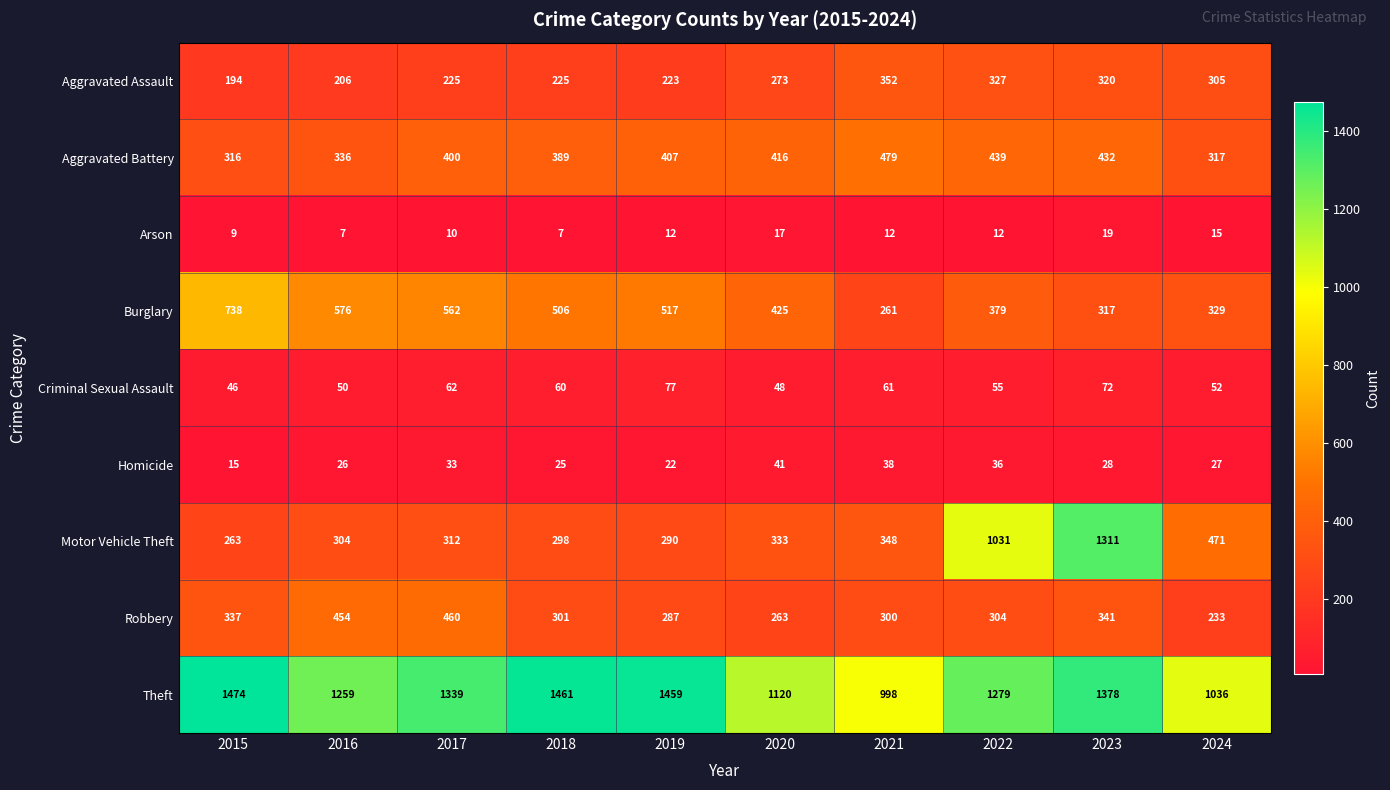

Is the value of Aggravated Assault at 2019 greater than the value of Robbery at 2023?

No